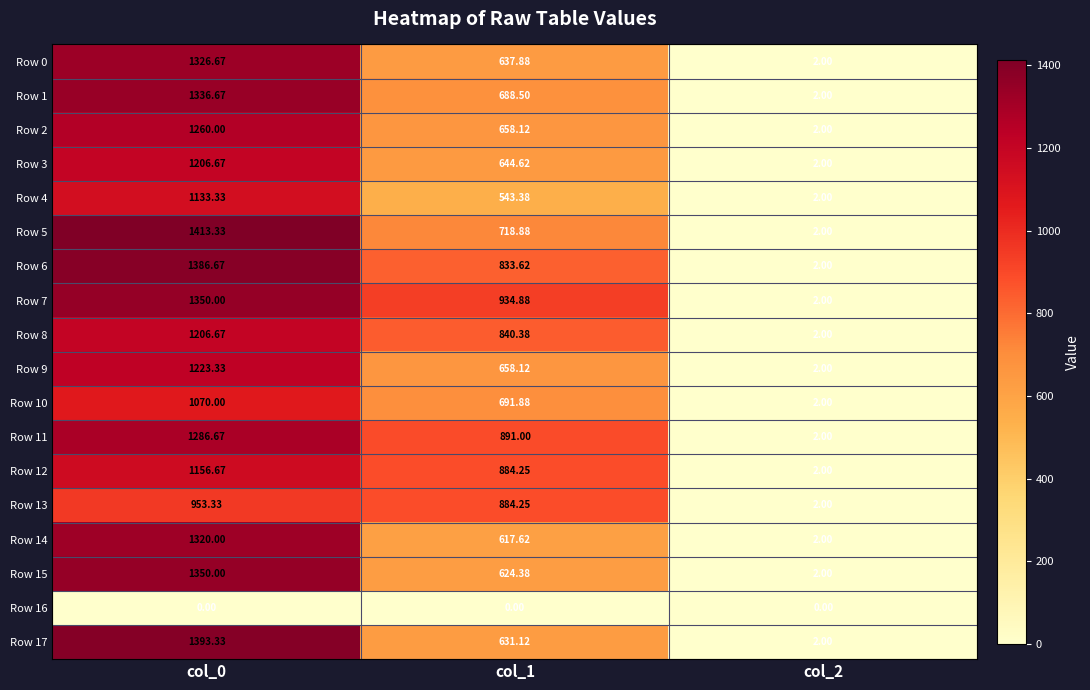

Between col_0 and col_1, which series saw the biggest shift?

Row 17